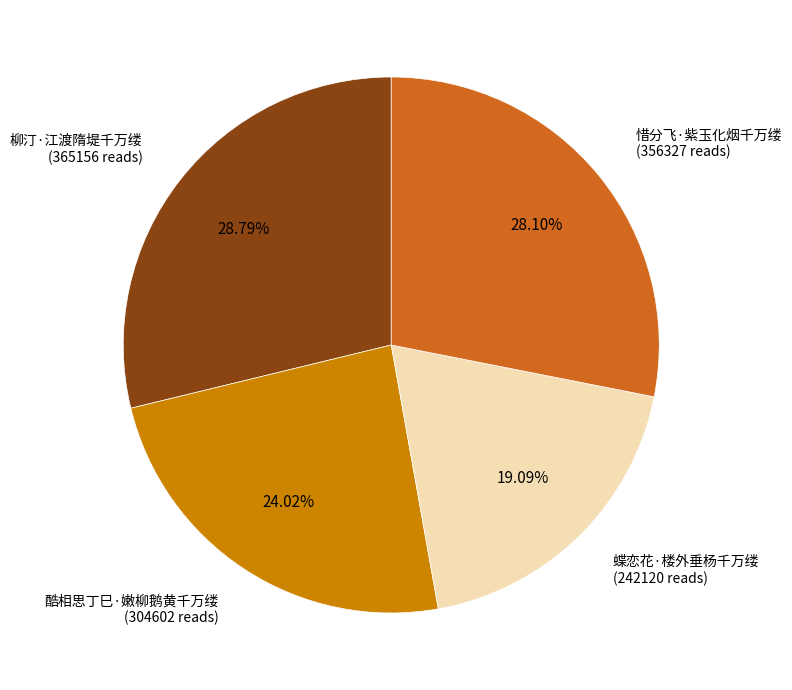

Is it true that 惜分飞·紫玉化烟千万缕 is 28% of the pie?

True